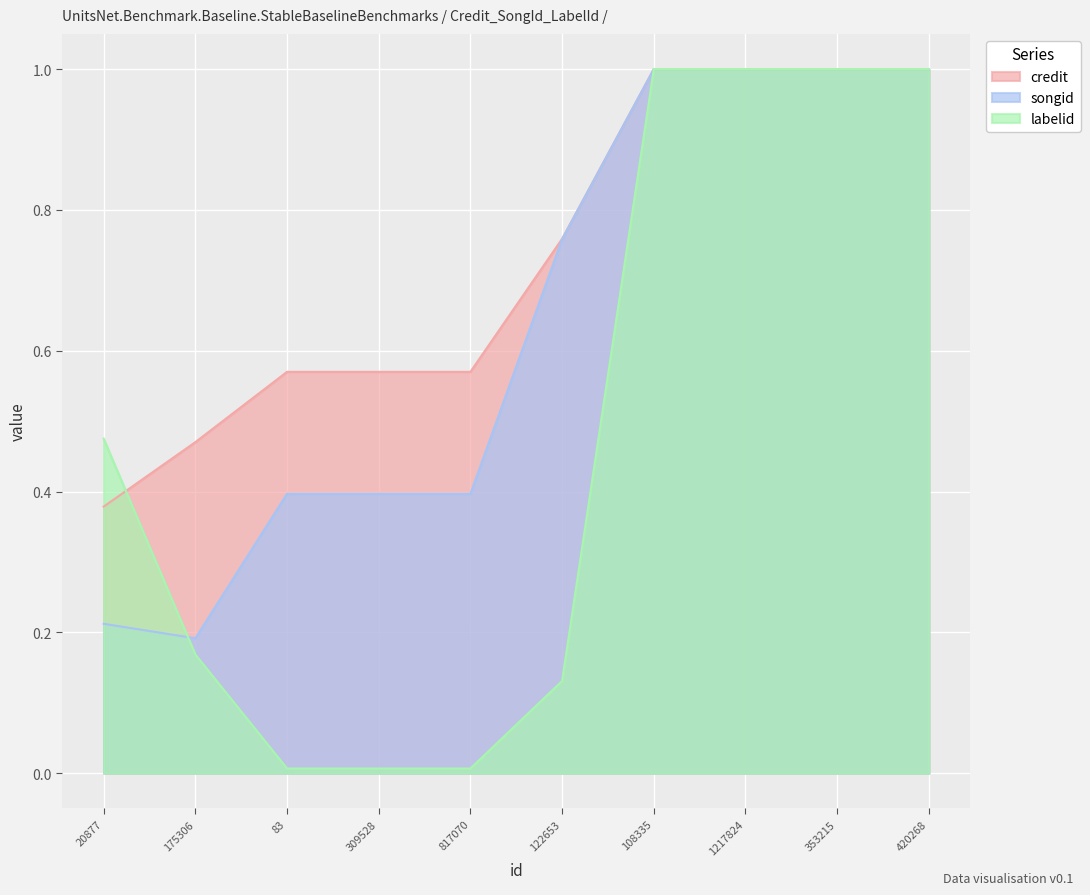

The labelid series shows 0.0 at 817070. True or false?

False